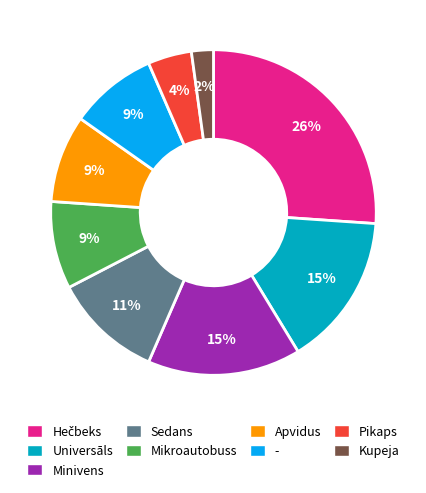

Is there a majority slice in this chart?

No